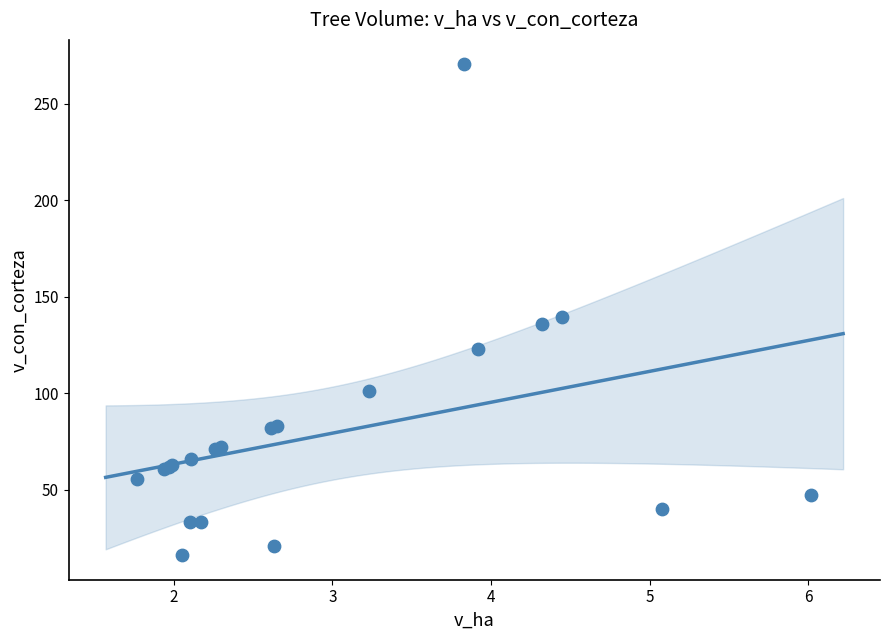

What Y value in the scatter plot is closest to 143?

139.8